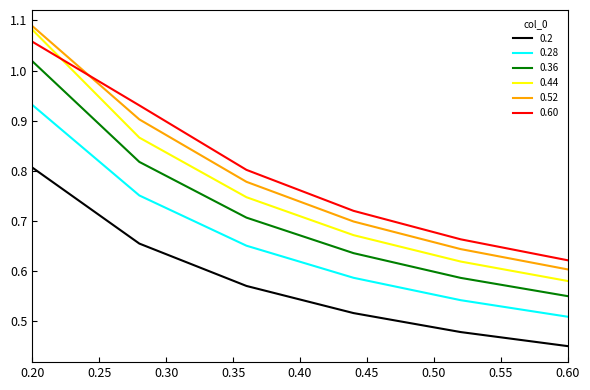

True or false: 0.2 and 0.60 intersect in this chart.

False